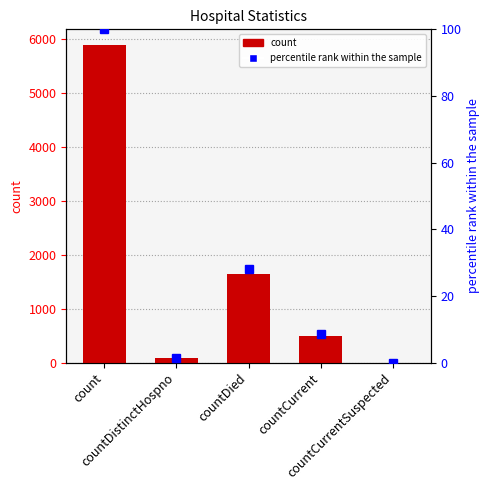

List the series in order of their overall mean, highest first.

count, percentile rank within the sample